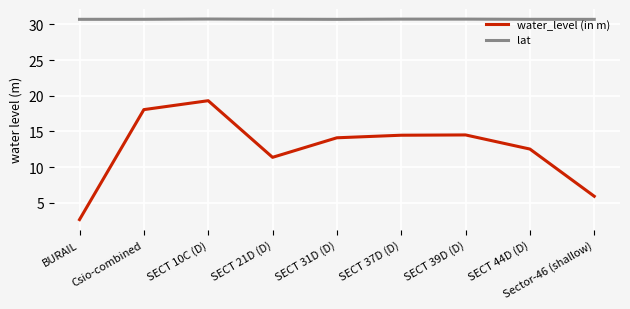

Which series changed the most between SECT 10C (D) and SECT 21D (D)?

water_level (in m)